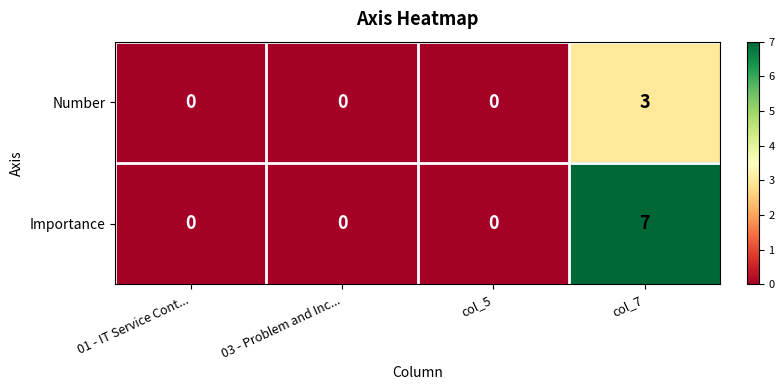

True or false: Importance has a value of 9 at col_7.

False